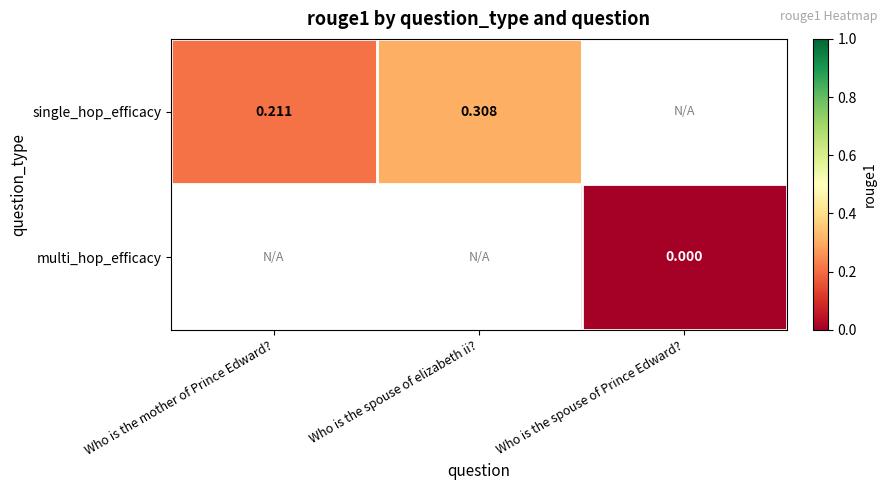

Rank the series at Who is the mother of Prince Edward? from lowest to highest value.

single_hop_efficacy, multi_hop_efficacy